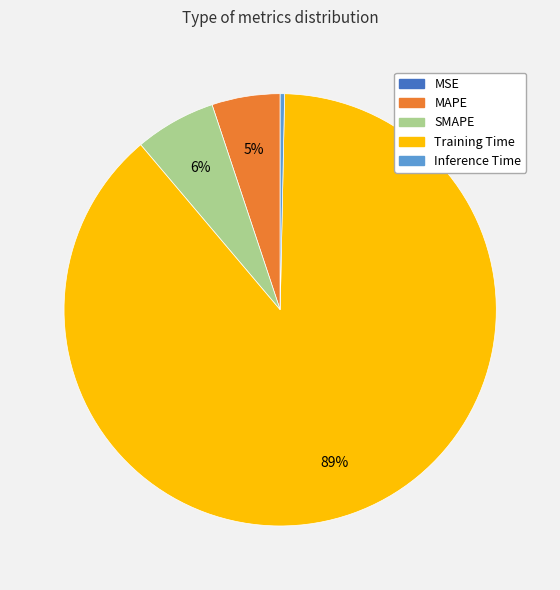

Which category has the biggest portion of the pie?

Training Time